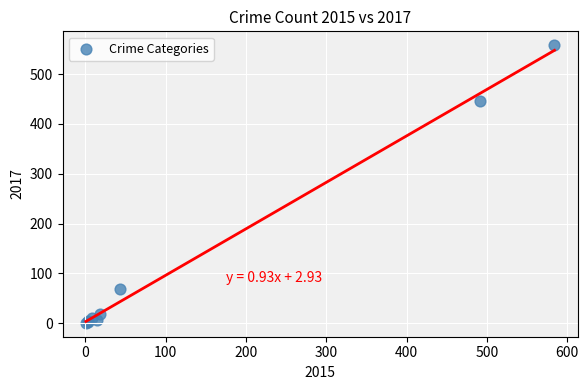

What Y value in the scatter plot is closest to 279?

447